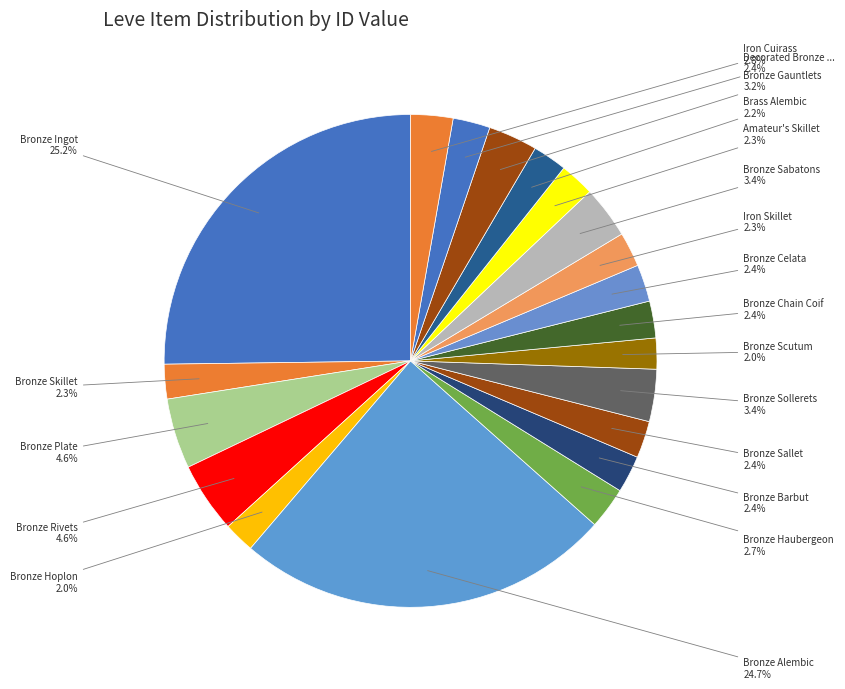

How many segments does this pie chart have?

20